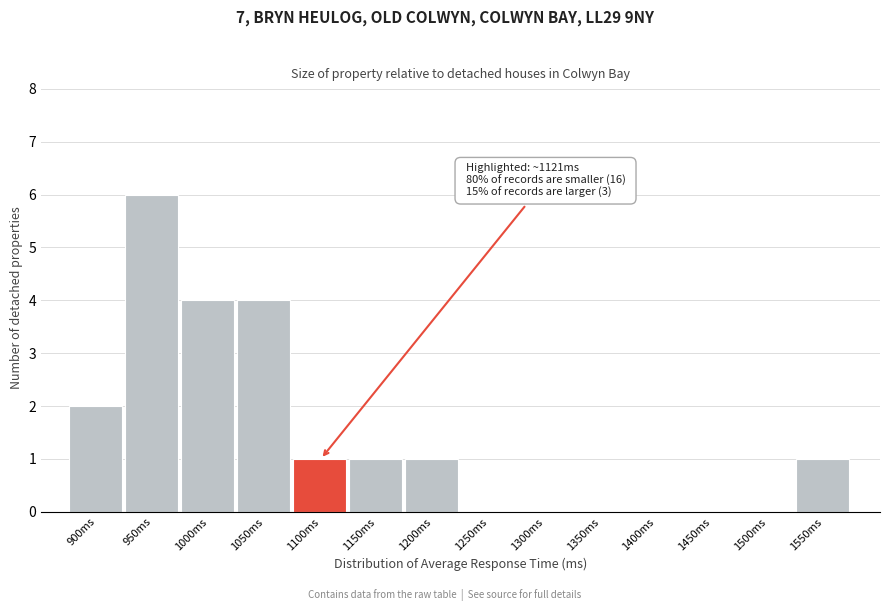

Reading left to right, list all the values displayed in this chart.

900ms=2	950ms=6	1000ms=4	1050ms=4	1100ms=1	1150ms=1	1200ms=1	1250ms=0	1300ms=0	1350ms=0	1400ms=0	1450ms=0	1500ms=0	1550ms=1